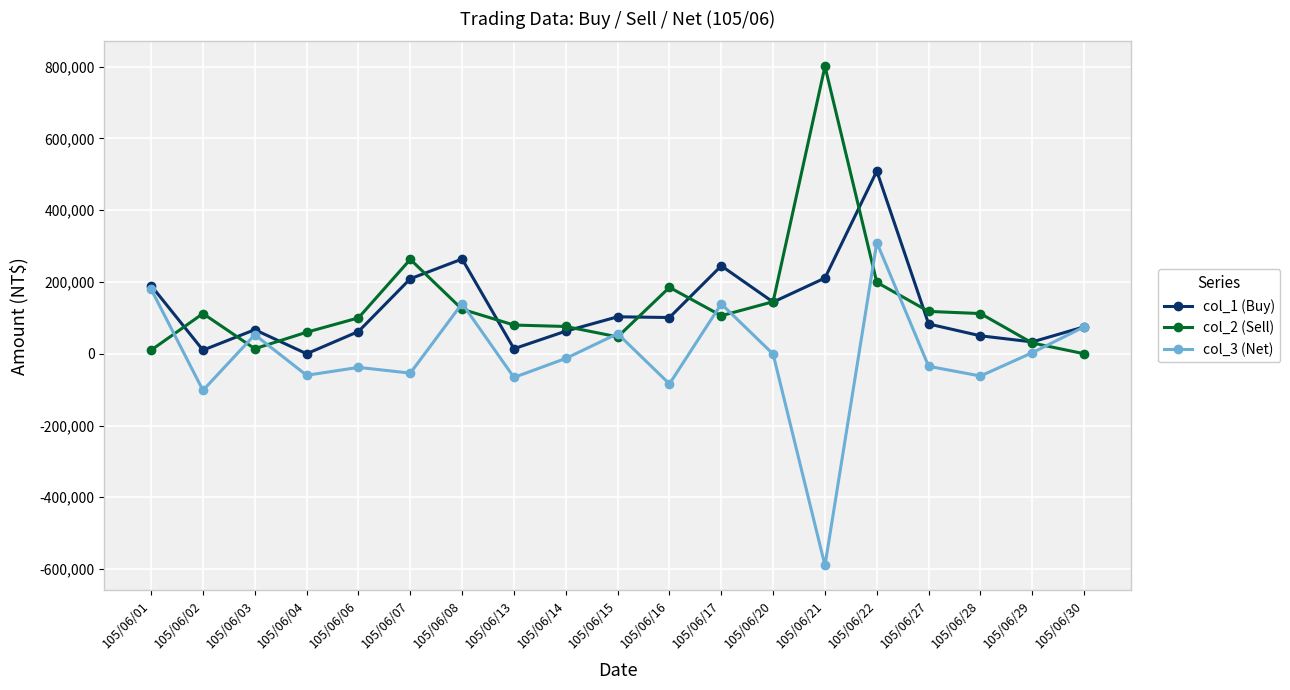

Is the value of col_1 (Buy) at 105/06/20 greater than the value of col_3 (Net) at 105/06/07?

Yes